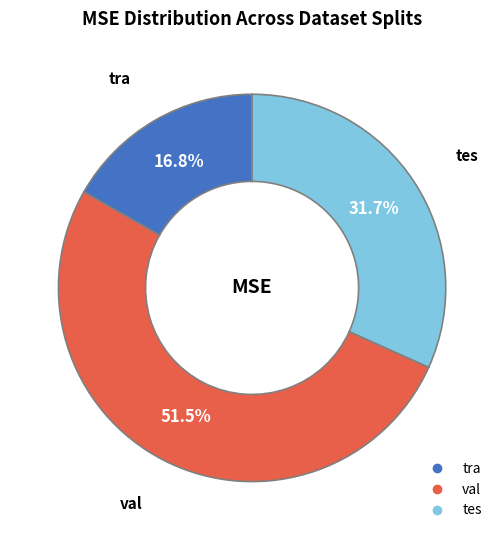

Is it true that tra is 26% of the pie?

False